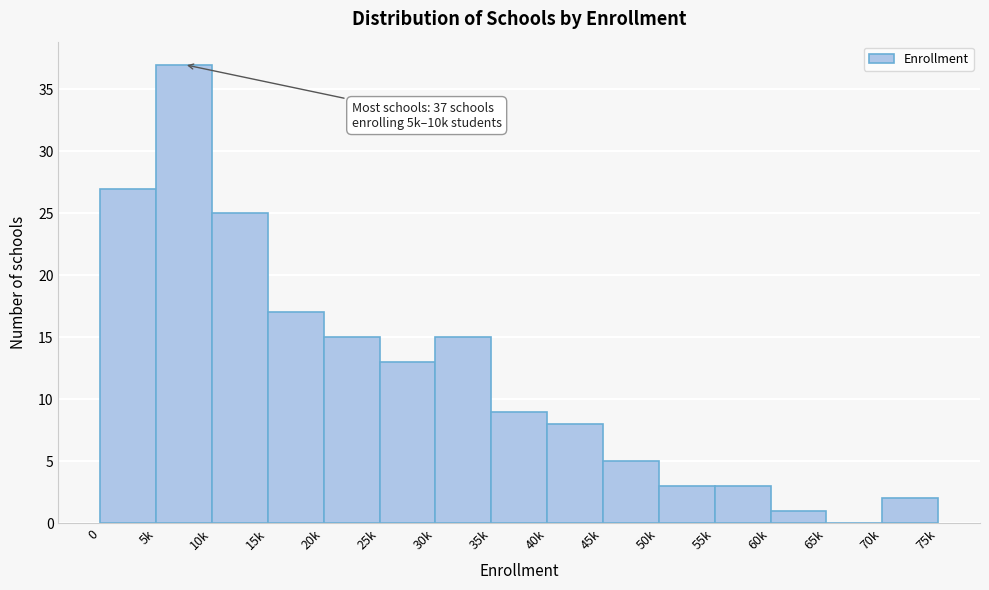

Reading right to left, extract all data points from this chart.

70k=2	65k=0	60k=1	55k=3	50k=3	45k=5	40k=8	35k=9	30k=15	25k=13	20k=15	15k=17	10k=25	5k=37	0=27